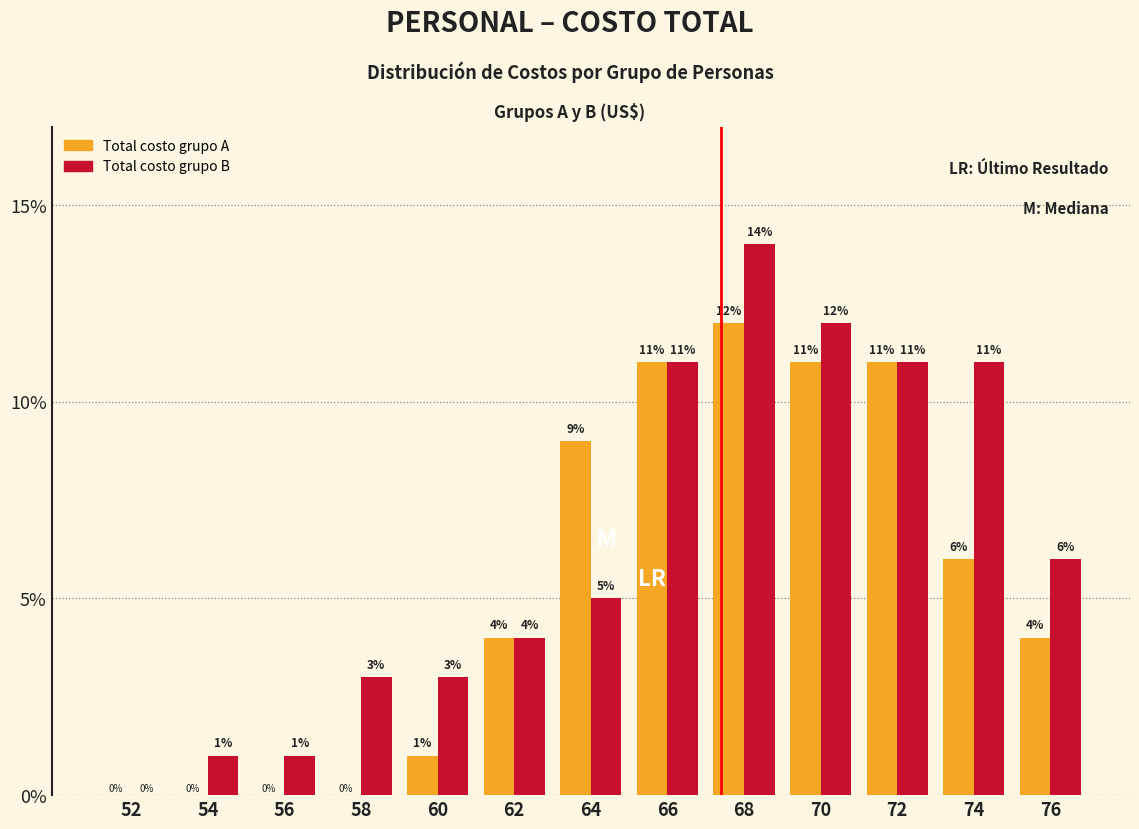

Between 74 and 76, which series saw the biggest shift?

Total costo grupo B